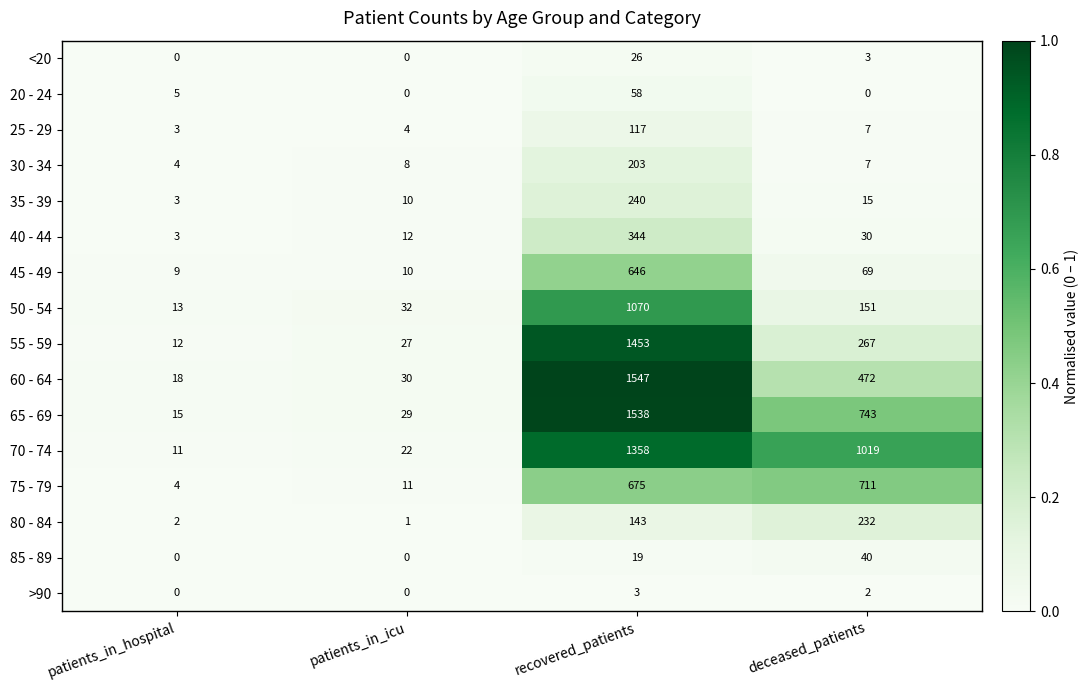

Count the number of categories in the chart.

4